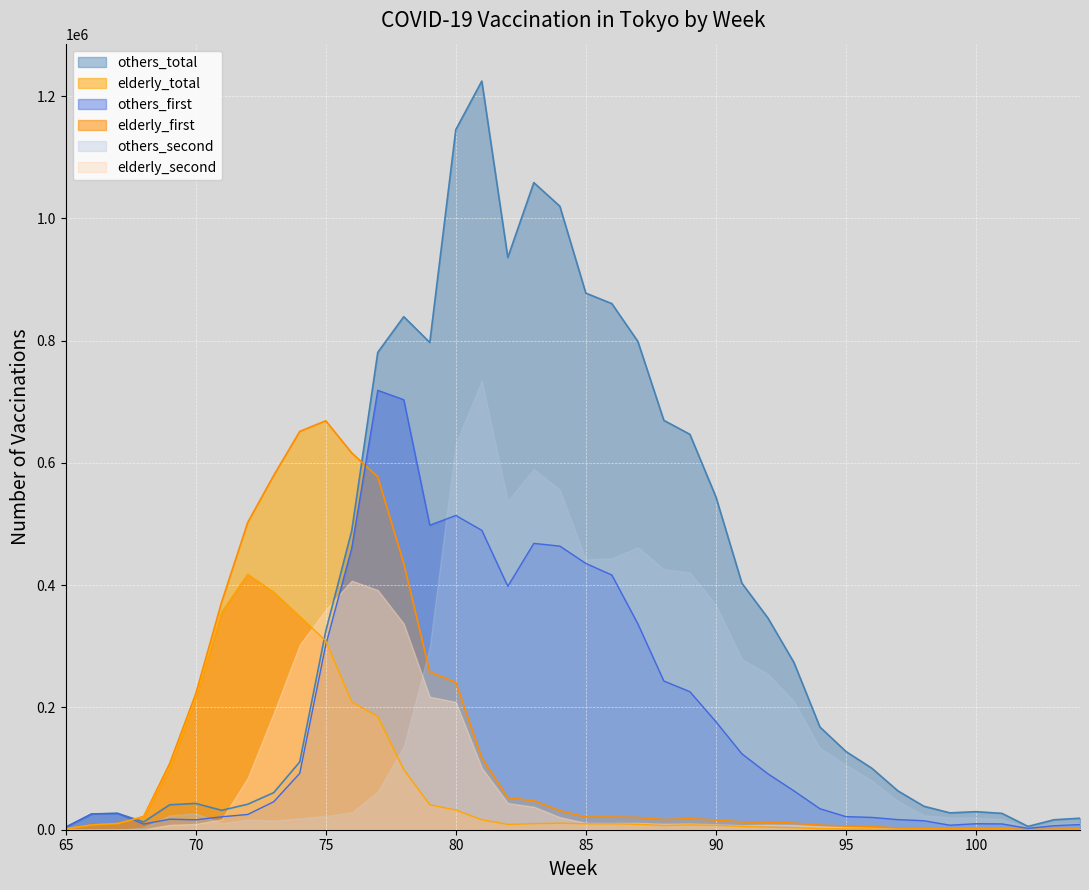

At how many categories does at least one series exceed 946219?

4